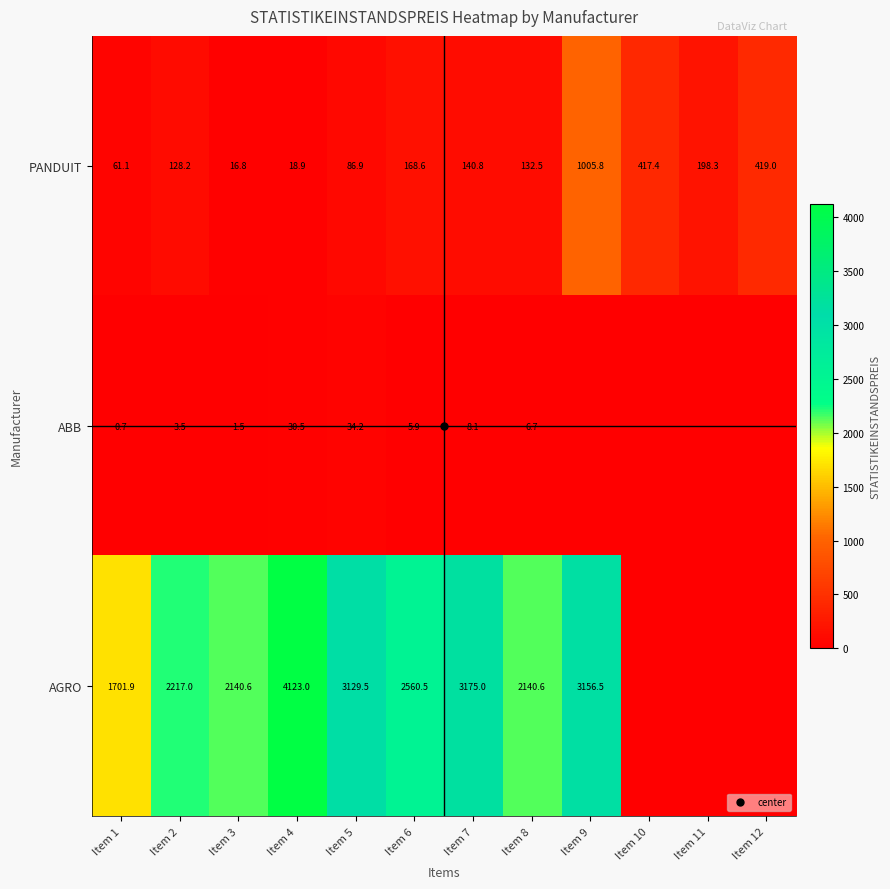

Count the number of data series in this chart.

3